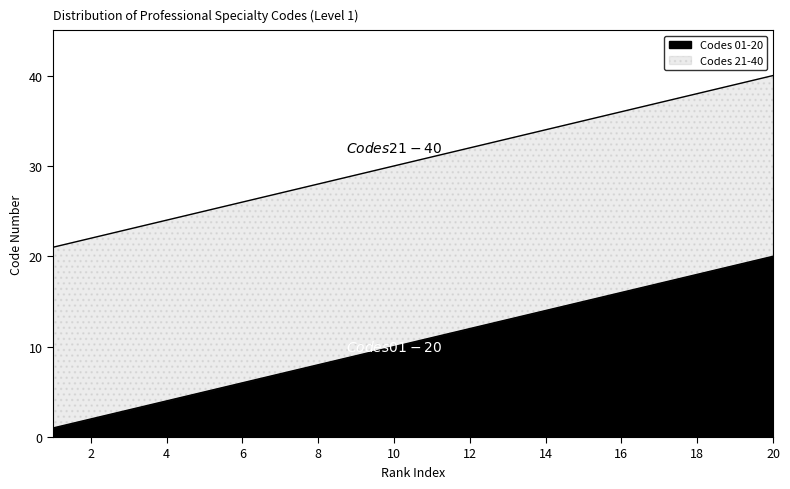

List the labels in order of Codes 01-20 value, smallest first.

1, 2, 3, 4, 5, 6, 7, 8, 9, 10, 11, 12, 13, 14, 15, 16, 17, 18, 19, 20